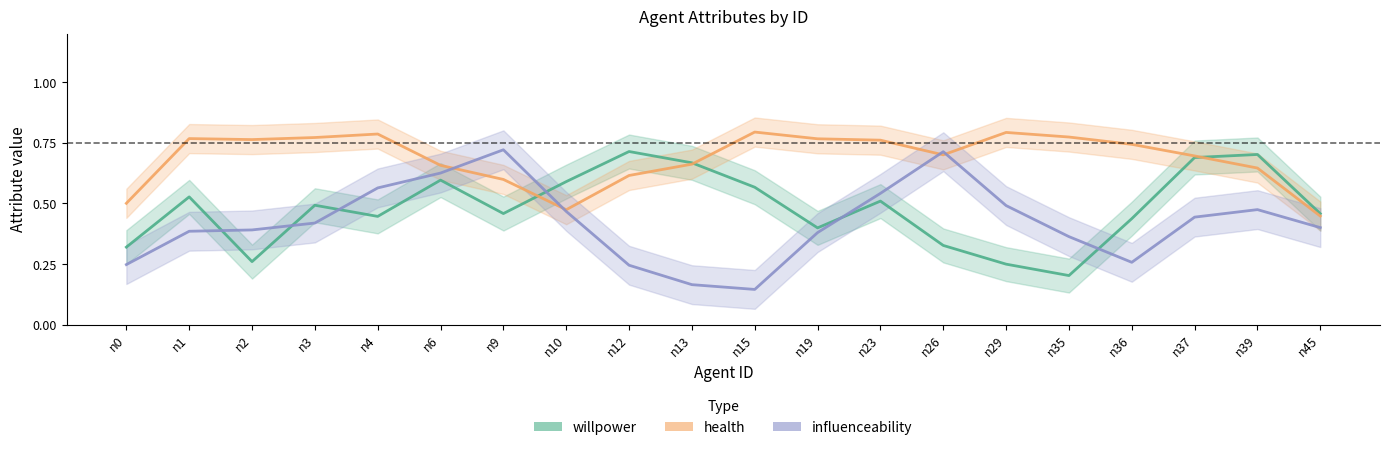

Rank the categories by influenceability value from lowest to highest.

n15, n13, n12, n0, n36, n35, n19, n1, n2, n45, n3, n37, n10, n39, n29, n23, n4, n6, n26, n9